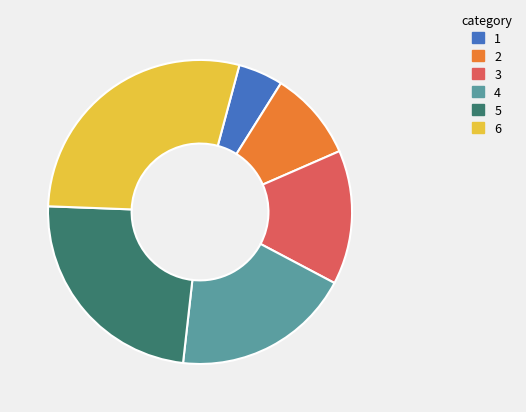

How many segments does this pie chart have?

6